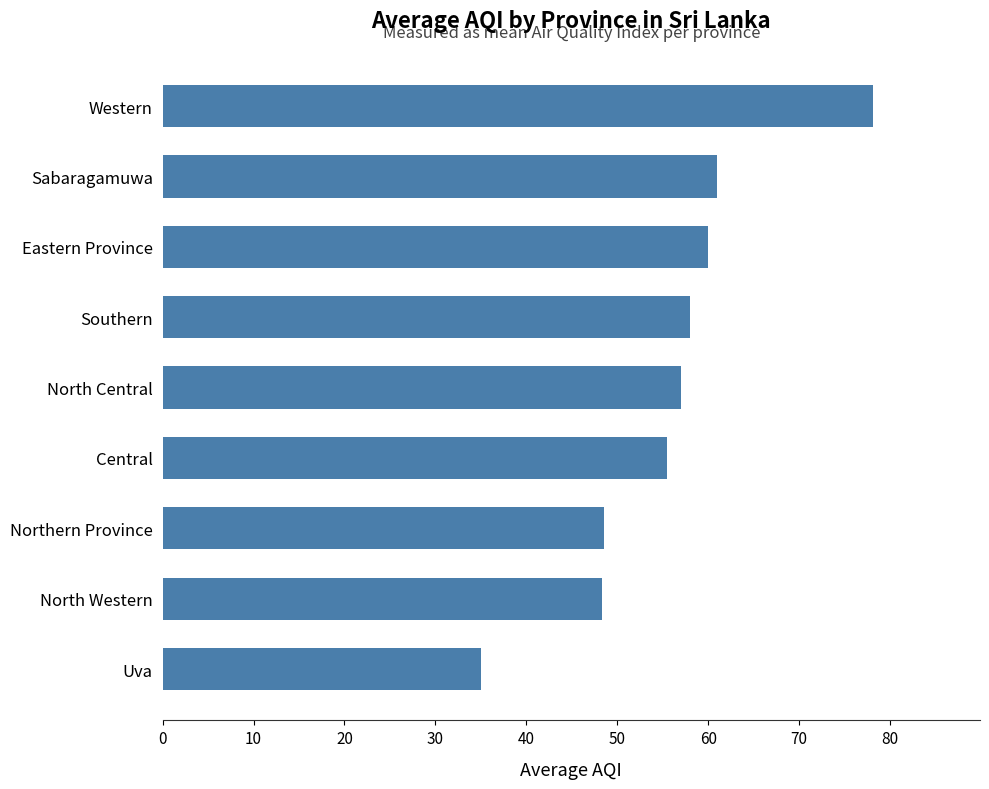

What is the sum of the values at Western and Sabaragamuwa?

139.2